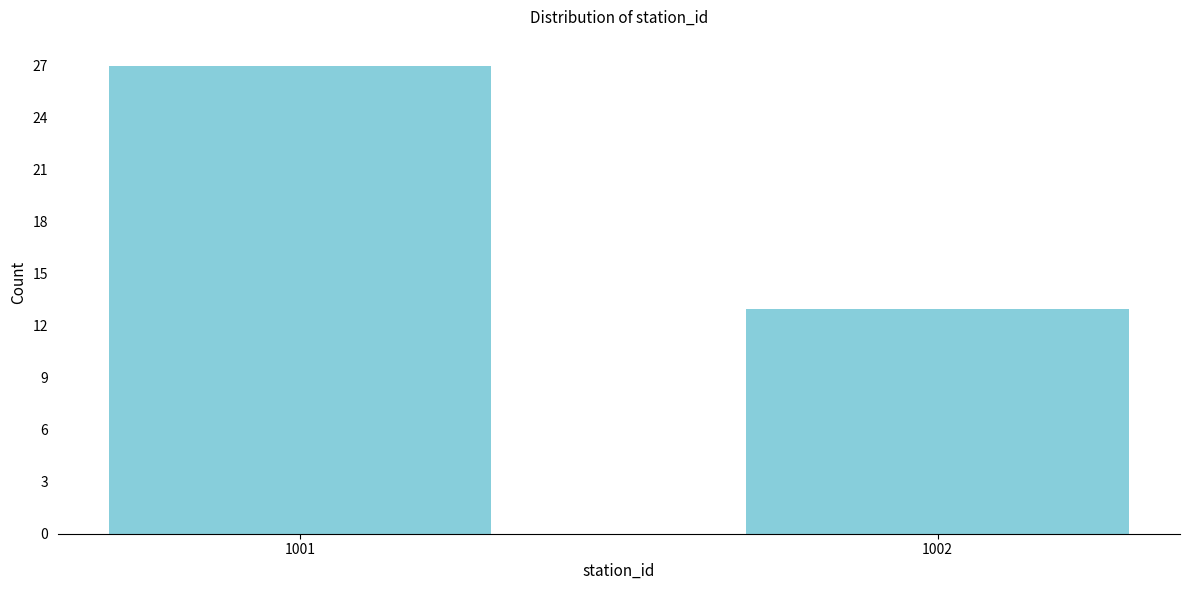

Reading right to left, list all the values displayed in this chart.

1002=13	1001=27